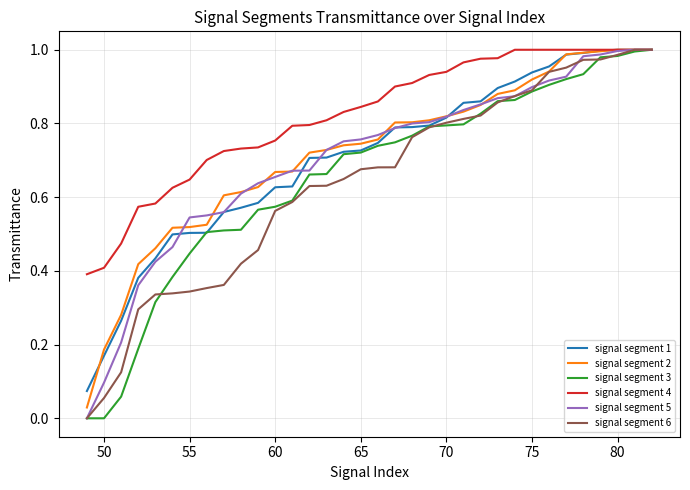

Which series has the largest total across all categories?

signal segment 4